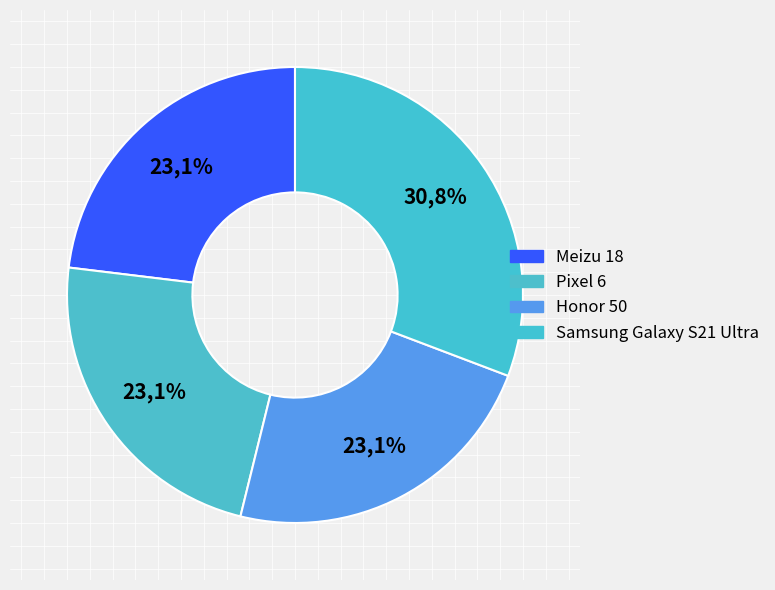

What is the ratio of the value at Pixel 6 to the value at Samsung Galaxy S21 Ultra?

0.8